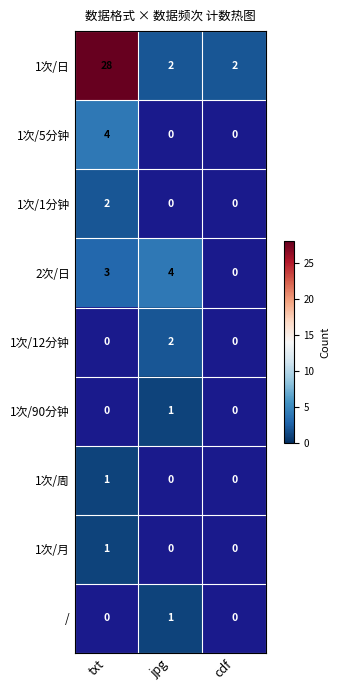

Is the value of 1次/90分钟 at jpg greater than the value of 1次/5分钟 at txt?

No